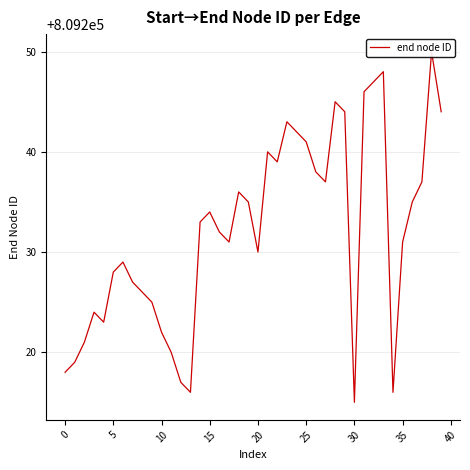

Reading left to right, list all the values displayed in this chart.

809218	809219	809221	809224	809223	809228	809229	809227	809226	809225	809222	809220	809217	809216	809233	809234	809232	809231	809236	809235	809230	809240	809239	809243	809242	809241	809238	809237	809245	809244	809215	809246	809247	809248	809216	809231	809235	809237	809250	809244